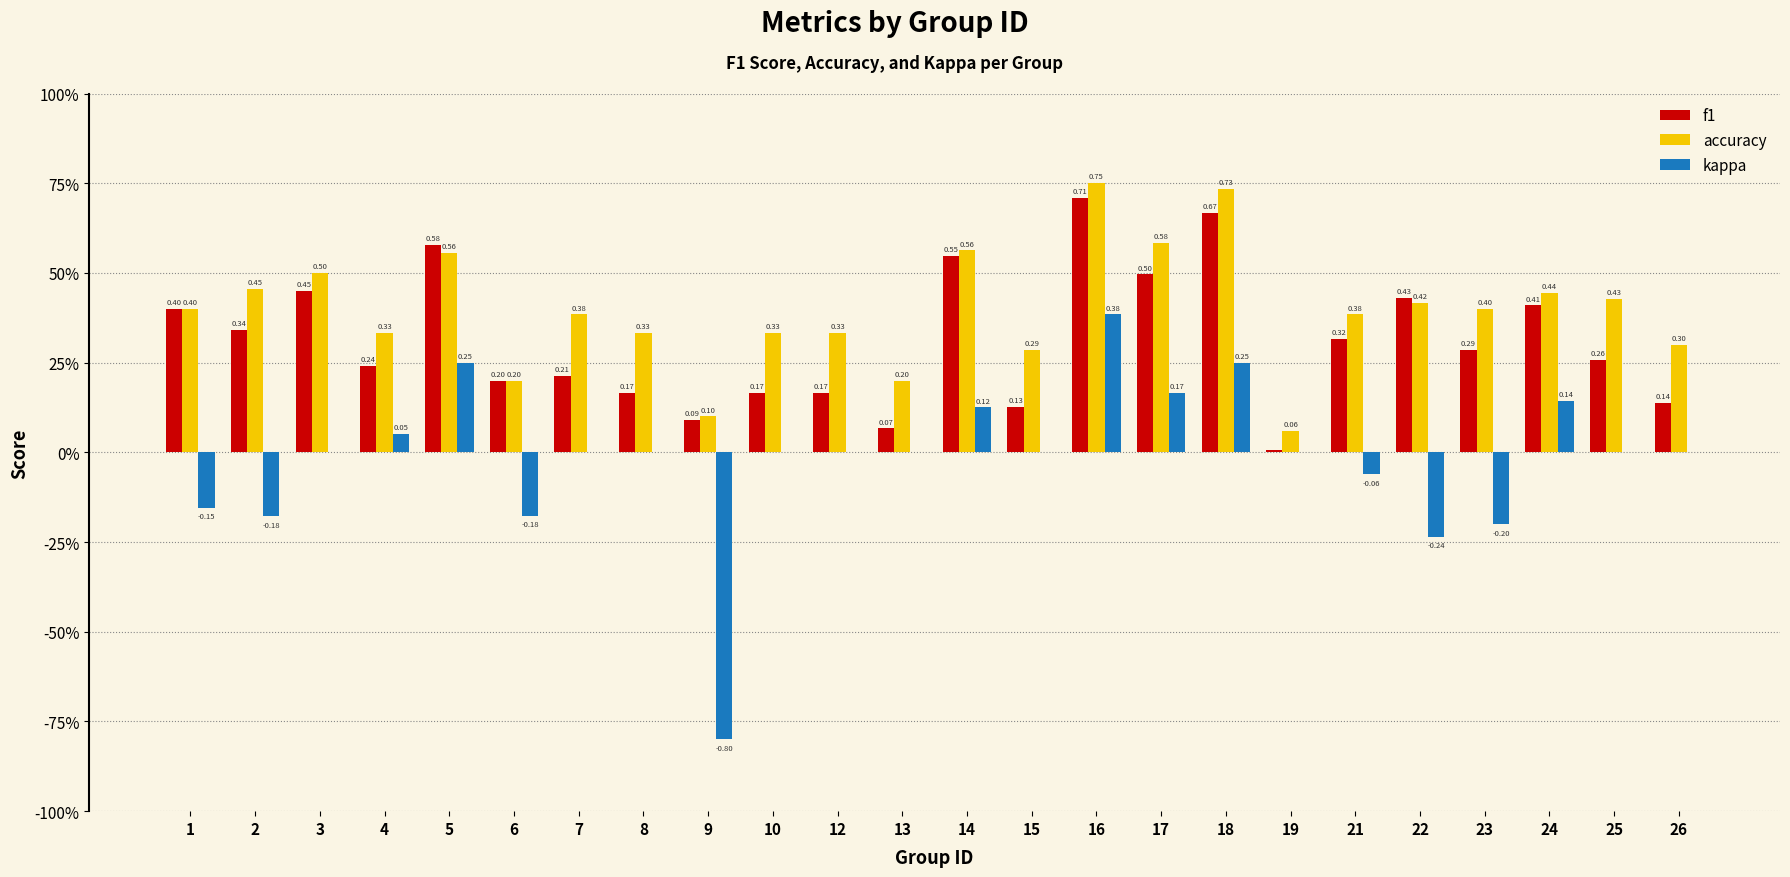

Are the bars horizontal?

No